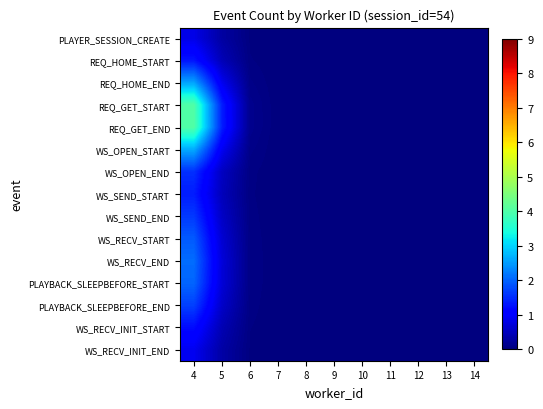

Reading left to right, list all the values displayed in this chart.

PLAYER_SESSION_CREATE: 4=0.8	5=0.3	6=0.0	7=0.0	8=0.0	9=0.0	10=0.0	11=0.0	12=0.0	13=0.0	14=0.0
REQ_HOME_START: 4=1.3	5=0.4	6=0.0	7=0.0	8=0.0	9=0.0	10=0.0	11=0.0	12=0.0	13=0.0	14=0.0
REQ_HOME_END: 4=2.6	5=0.9	6=0.1	7=0.0	8=0.0	9=0.0	10=0.0	11=0.0	12=0.0	13=0.0	14=0.0
REQ_GET_START: 4=4.0	5=1.4	6=0.1	7=0.0	8=0.0	9=0.0	10=0.0	11=0.0	12=0.0	13=0.0	14=0.0
REQ_GET_END: 4=4.0	5=1.4	6=0.1	7=0.0	8=0.0	9=0.0	10=0.0	11=0.0	12=0.0	13=0.0	14=0.0
WS_OPEN_START: 4=2.6	5=0.9	6=0.1	7=0.0	8=0.0	9=0.0	10=0.0	11=0.0	12=0.0	13=0.0	14=0.0
WS_OPEN_END: 4=1.5	5=0.5	6=0.0	7=0.0	8=0.0	9=0.0	10=0.0	11=0.0	12=0.0	13=0.0	14=0.0
WS_SEND_START: 4=1.4	5=0.5	6=0.0	7=0.0	8=0.0	9=0.0	10=0.0	11=0.0	12=0.0	13=0.0	14=0.0
WS_SEND_END: 4=1.6	5=0.6	6=0.1	7=0.0	8=0.0	9=0.0	10=0.0	11=0.0	12=0.0	13=0.0	14=0.0
WS_RECV_START: 4=1.9	5=0.7	6=0.1	7=0.0	8=0.0	9=0.0	10=0.0	11=0.0	12=0.0	13=0.0	14=0.0
WS_RECV_END: 4=2.1	5=0.7	6=0.1	7=0.0	8=0.0	9=0.0	10=0.0	11=0.0	12=0.0	13=0.0	14=0.0
PLAYBACK_SLEEPBEFORE_START: 4=2.0	5=0.7	6=0.1	7=0.0	8=0.0	9=0.0	10=0.0	11=0.0	12=0.0	13=0.0	14=0.0
PLAYBACK_SLEEPBEFORE_END: 4=1.7	5=0.6	6=0.1	7=0.0	8=0.0	9=0.0	10=0.0	11=0.0	12=0.0	13=0.0	14=0.0
WS_RECV_INIT_START: 4=1.2	5=0.4	6=0.0	7=0.0	8=0.0	9=0.0	10=0.0	11=0.0	12=0.0	13=0.0	14=0.0
WS_RECV_INIT_END: 4=0.9	5=0.3	6=0.0	7=0.0	8=0.0	9=0.0	10=0.0	11=0.0	12=0.0	13=0.0	14=0.0